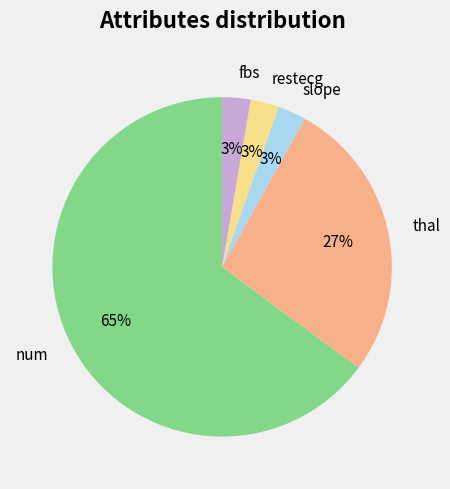

To the nearest percent, what is the average slice percentage?

20%